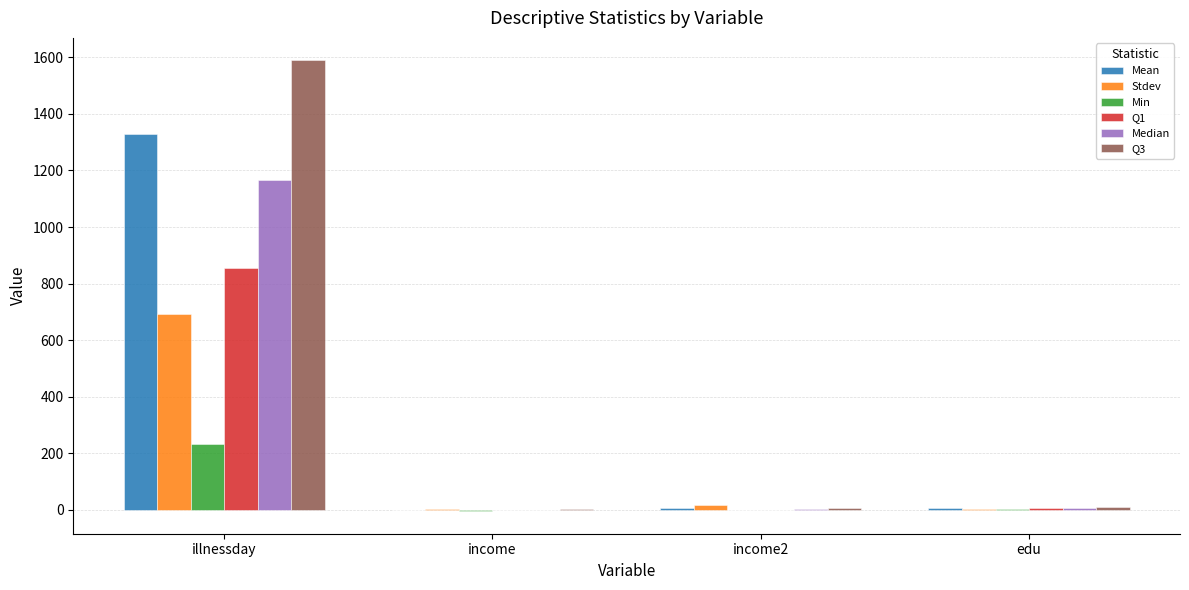

At which category is the sum across all series the highest?

illnessday